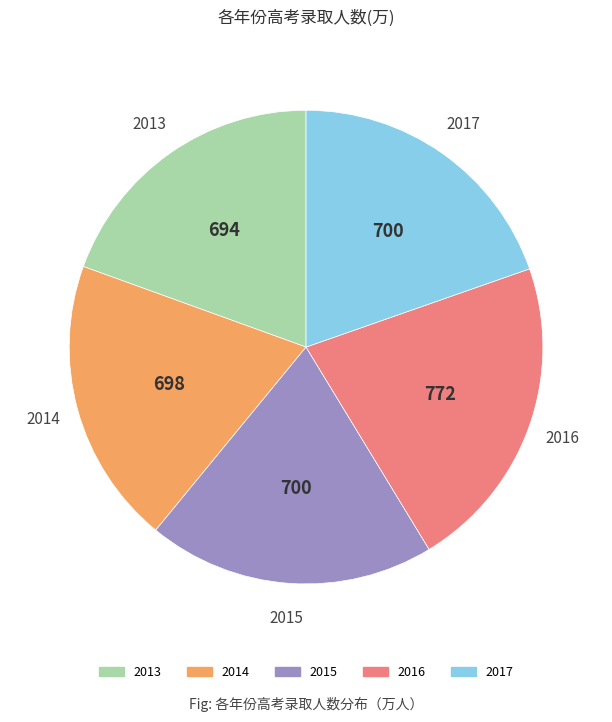

Approximately how many times larger is the value at 2016 compared to 2013?

1.1